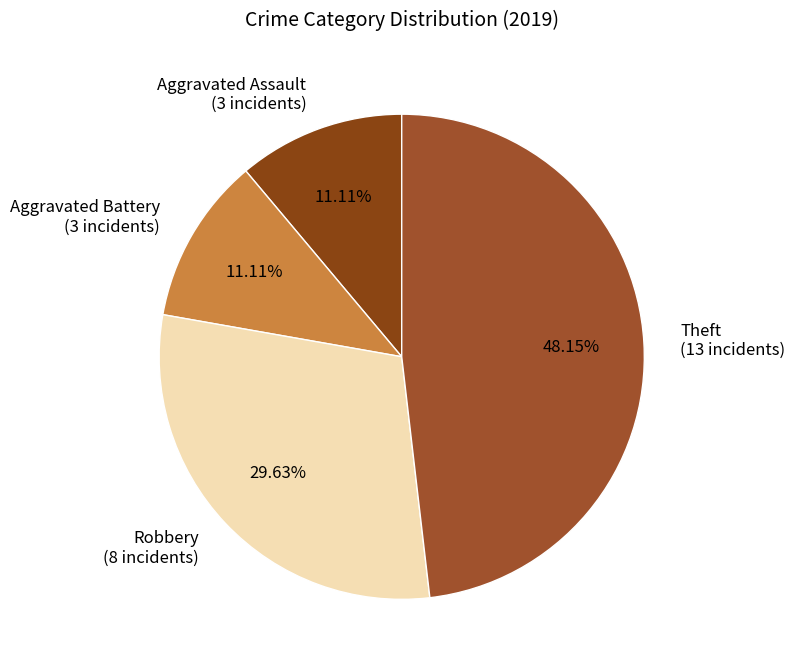

Does any single category account for the majority?

No